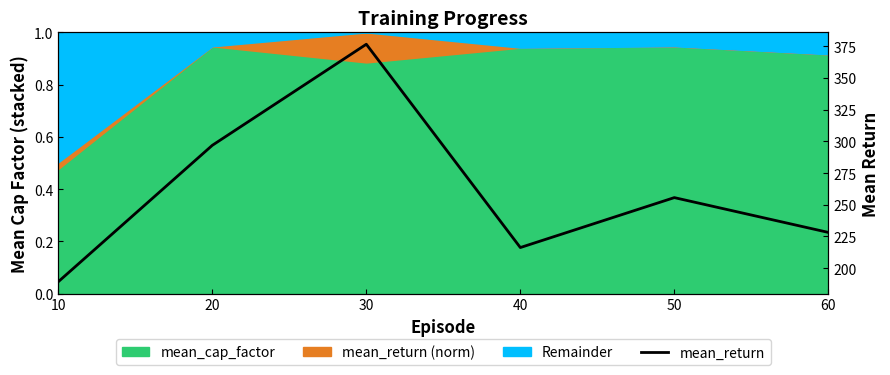

What is the value of the 5th point from the left?

255.6